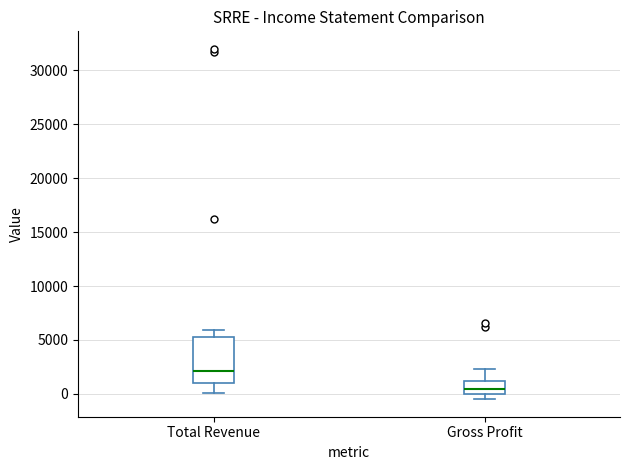

Which box's median line is the highest?

Total Revenue